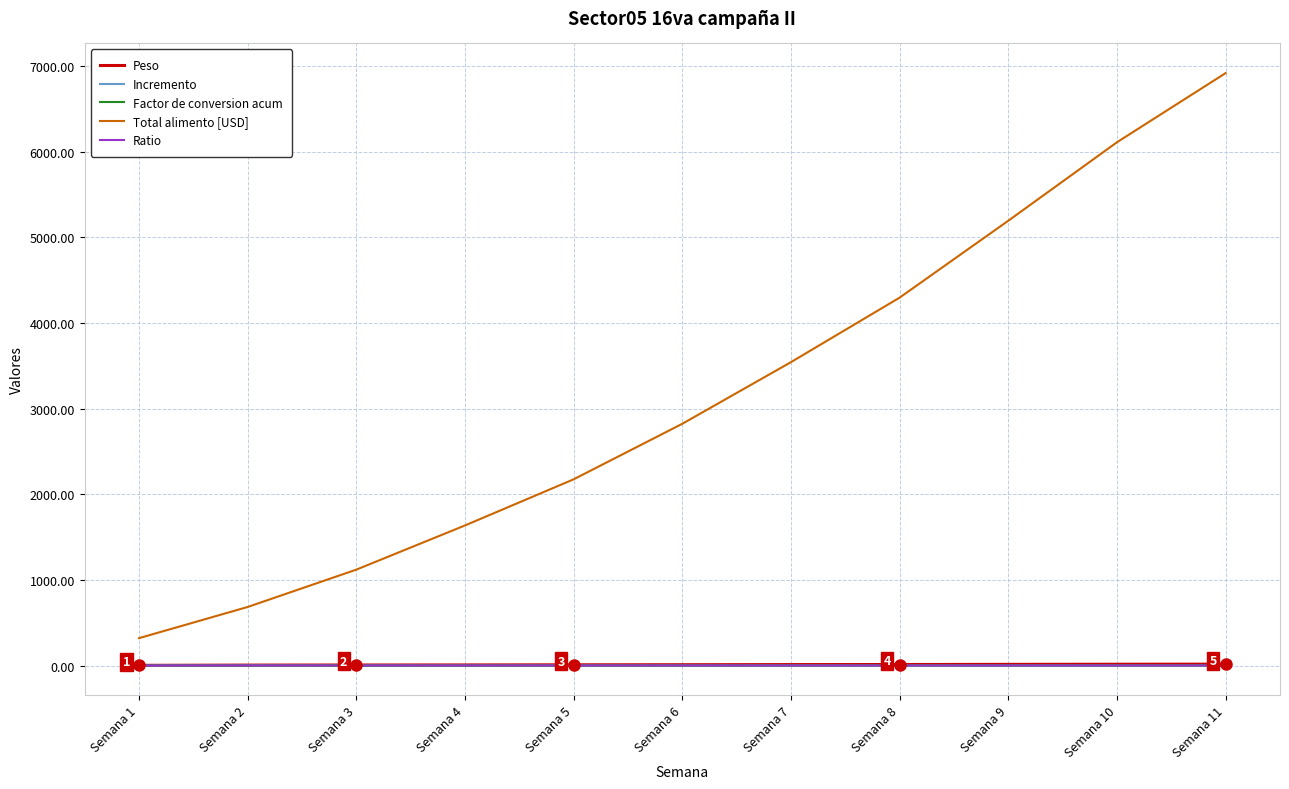

What is the difference between the maximum and second lowest values in the Peso series?

11.1